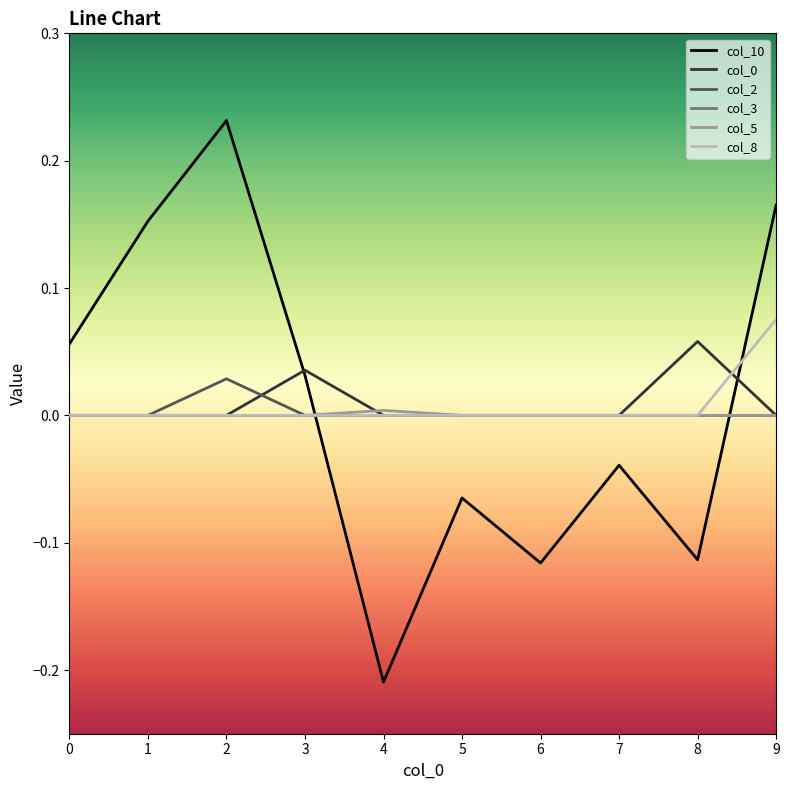

What is the total value across all series at 2?

0.3